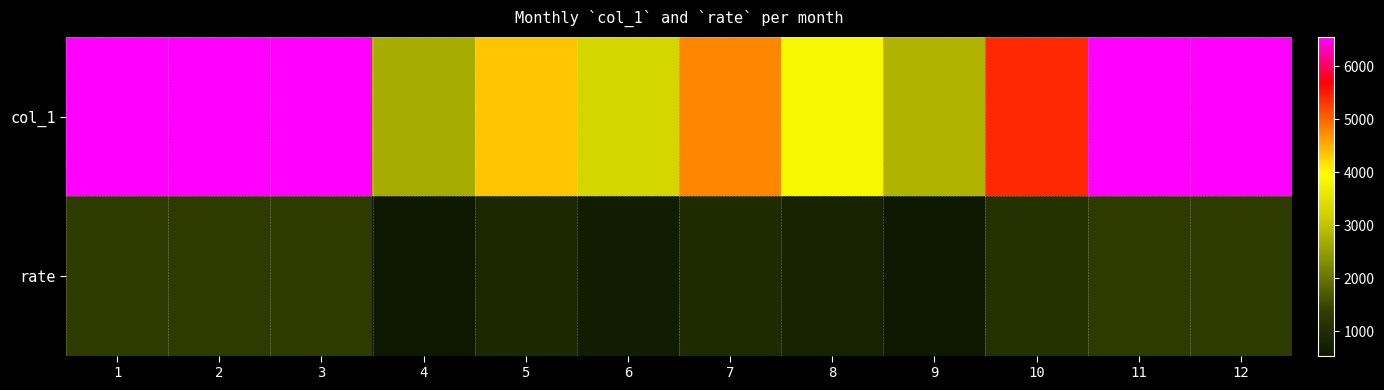

What is the spread (max minus min) of values at 7?

3816.3